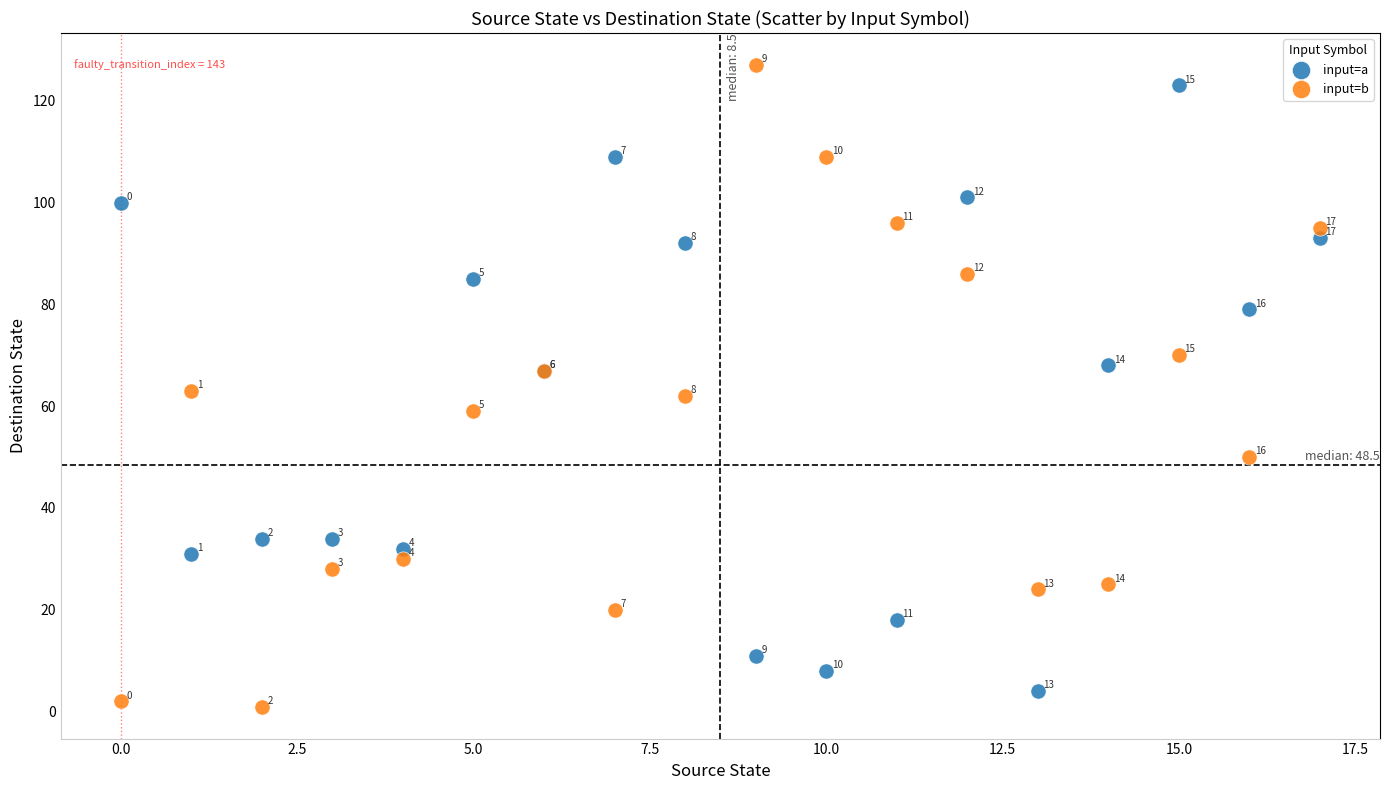

In the input=b series, what Y value is closest to 64?

63